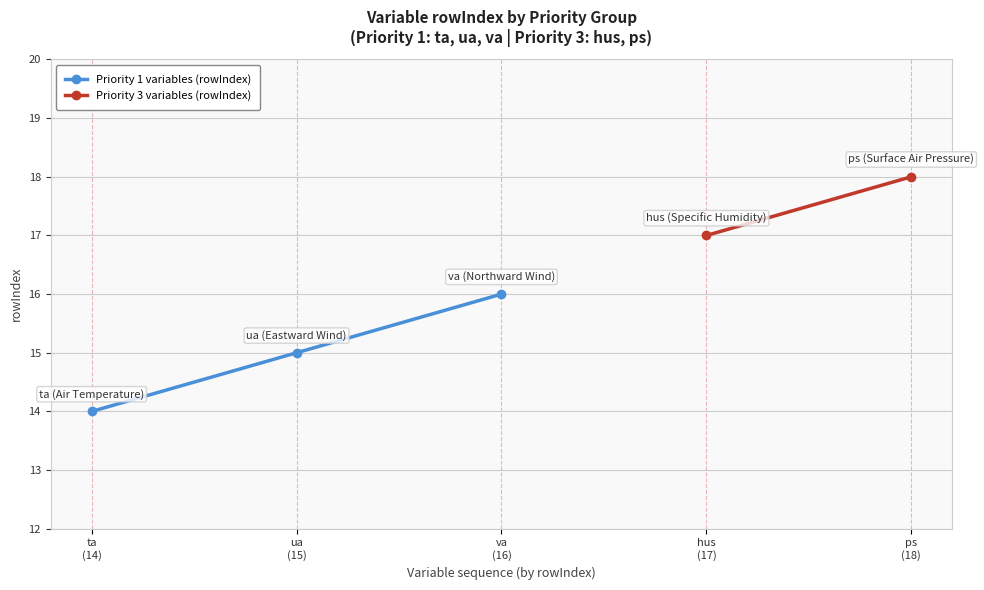

List the labels in order of value, smallest first.

ta
(14), ua
(15), va
(16)